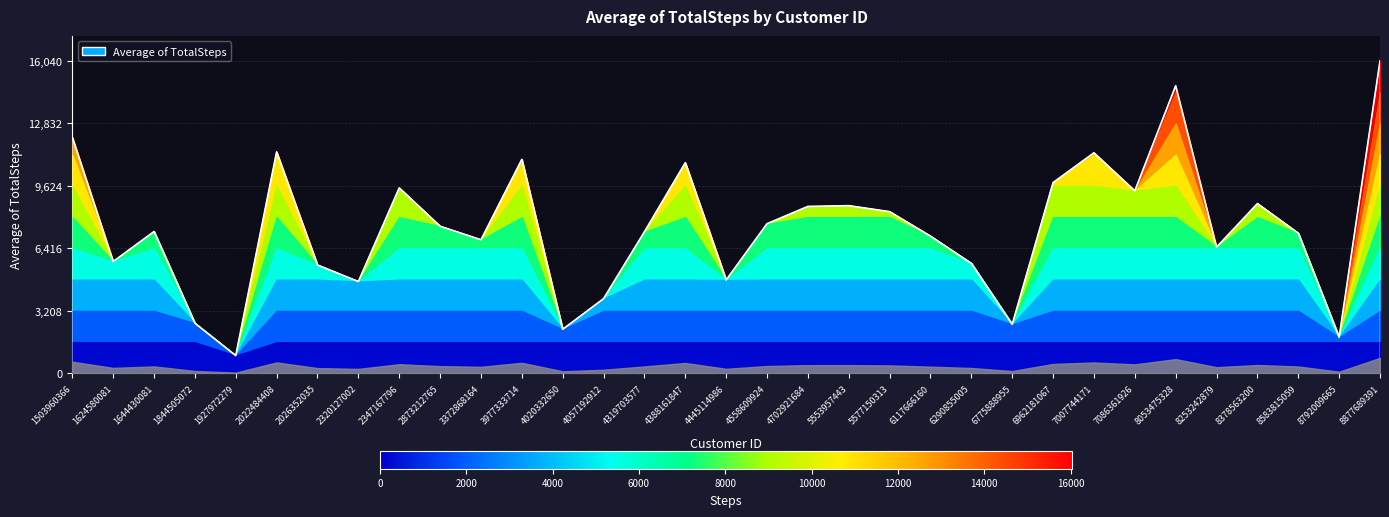

Which category has the highest value across all series?

8877689391